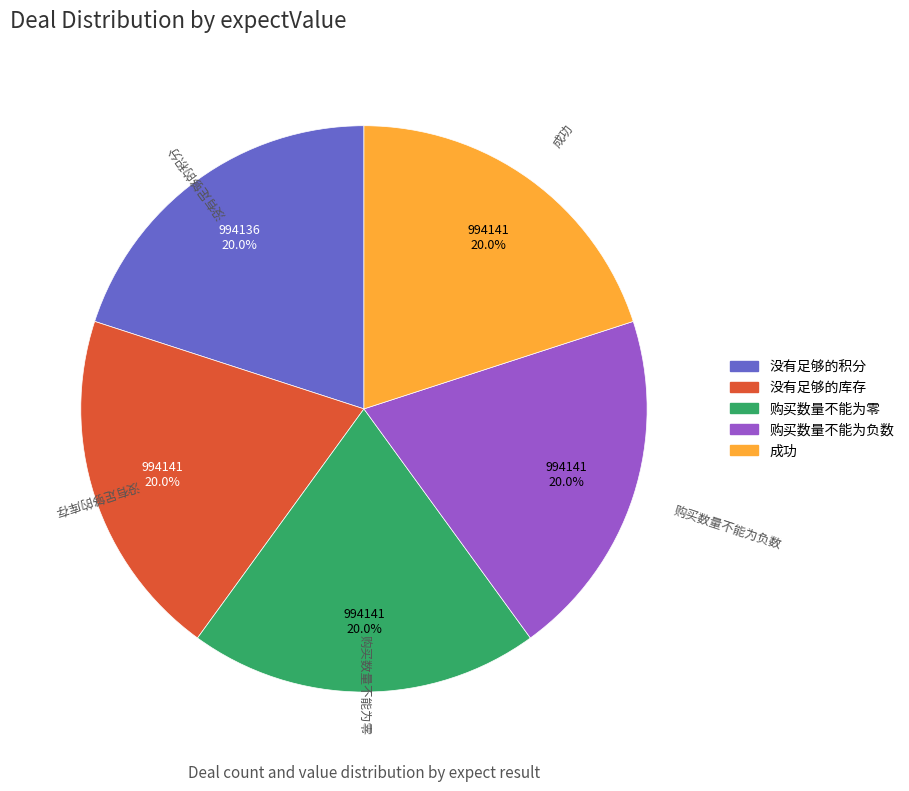

How many slices are in this pie chart?

5